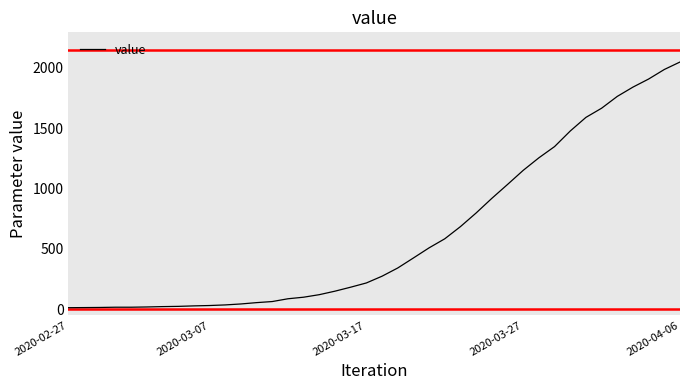

What is the maximum value shown in the chart?

2049